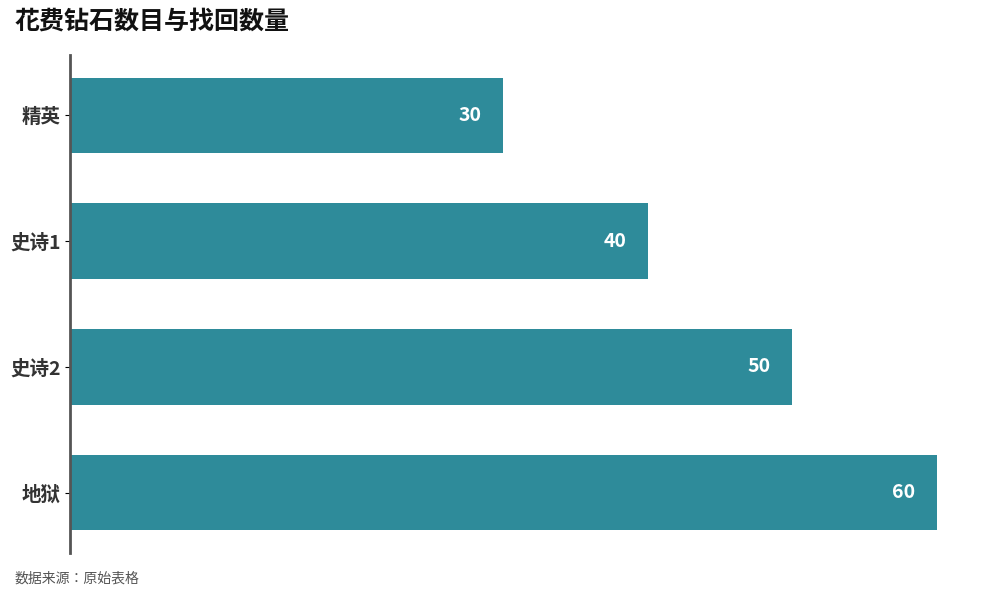

What position from the top is 精英?

1